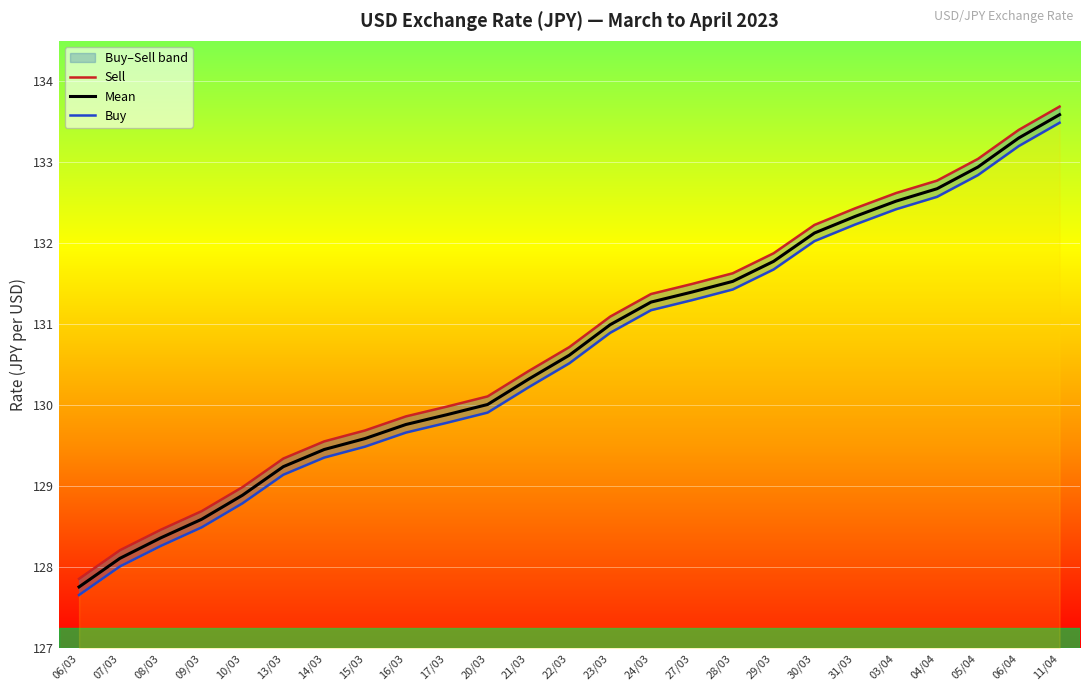

What value does the Sell series have at 23/03?

131.1